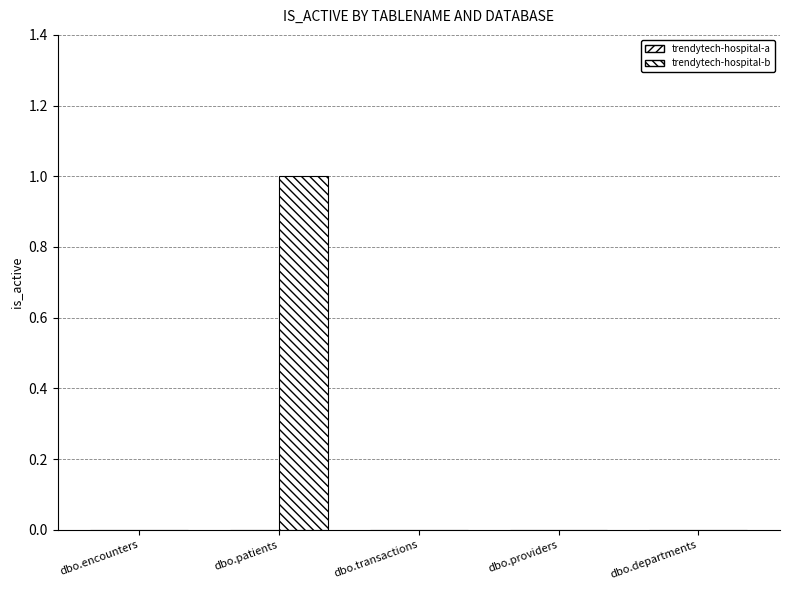

What position from the right is dbo.patients?

4